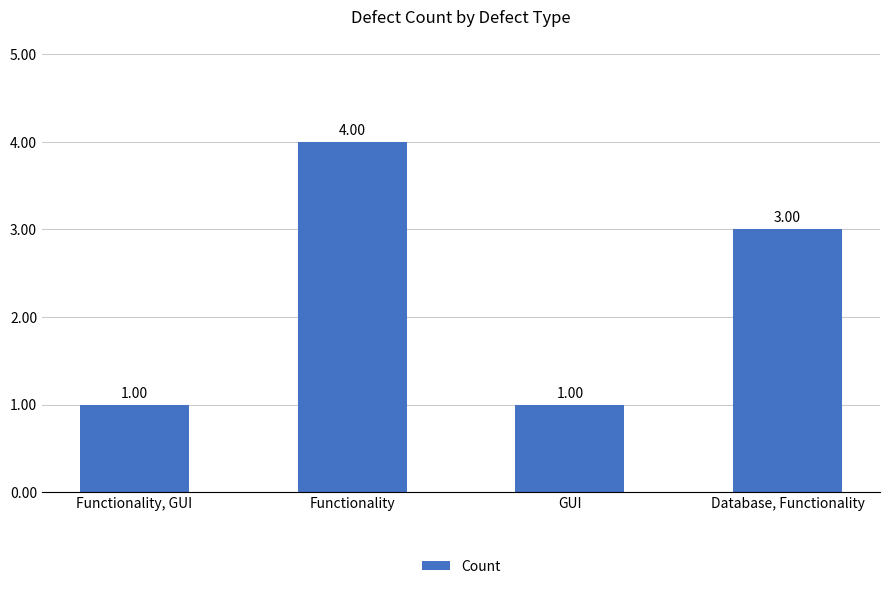

Reading left to right, list all the values displayed in this chart.

1	4	1	3